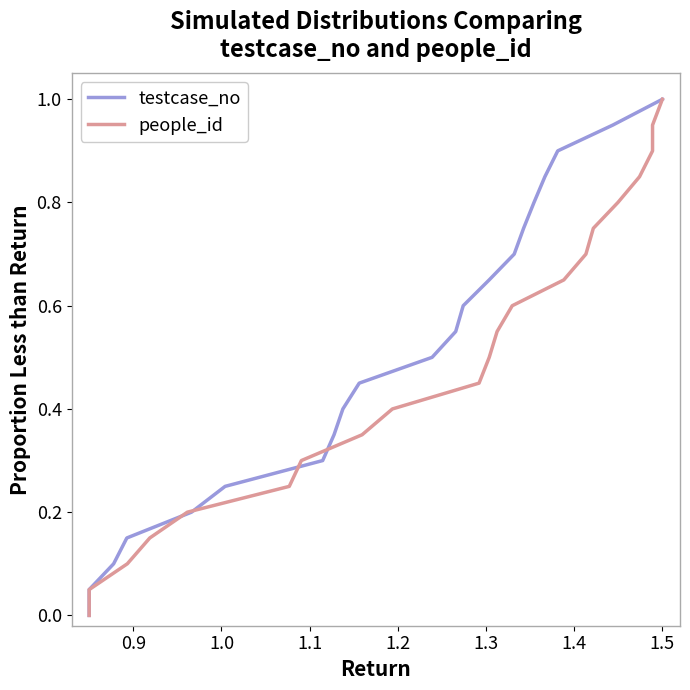

Is the value of people_id at 1.4 greater than the value of testcase_no at 1.5?

No